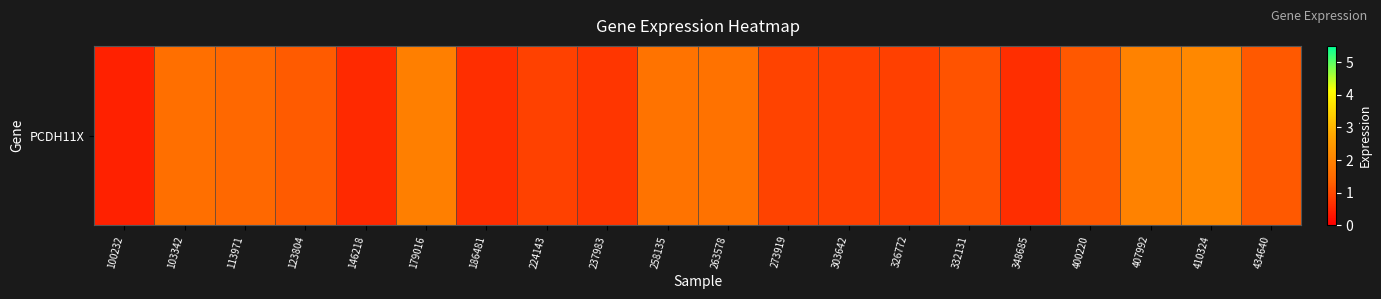

At which category does the chart reach its peak across all series?

410324